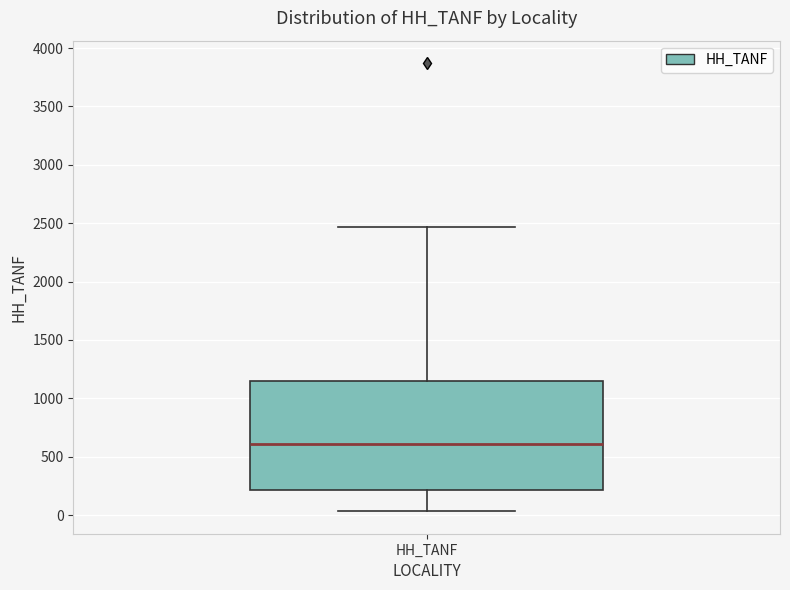

Read this box plot against the y-axis: the position of the median line, the range covered by the box, and the ends of both whiskers. The values are not printed on the chart, so give them approximately, as read against the axis.

median 600, box 200 to 1150, whiskers 50 to 2450